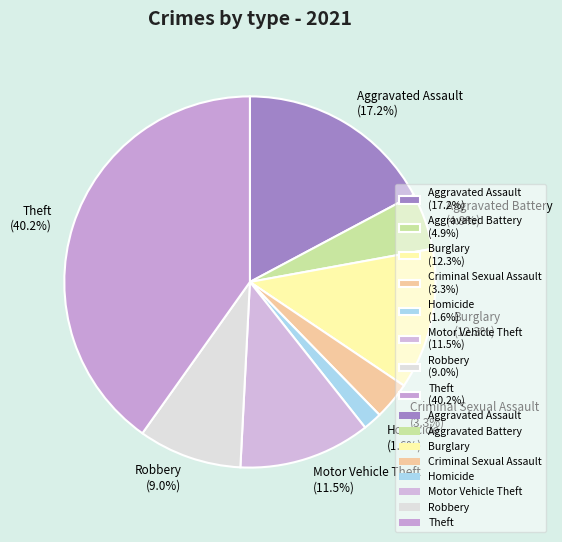

What is the total percentage of Burglary and Robbery?

21.3%